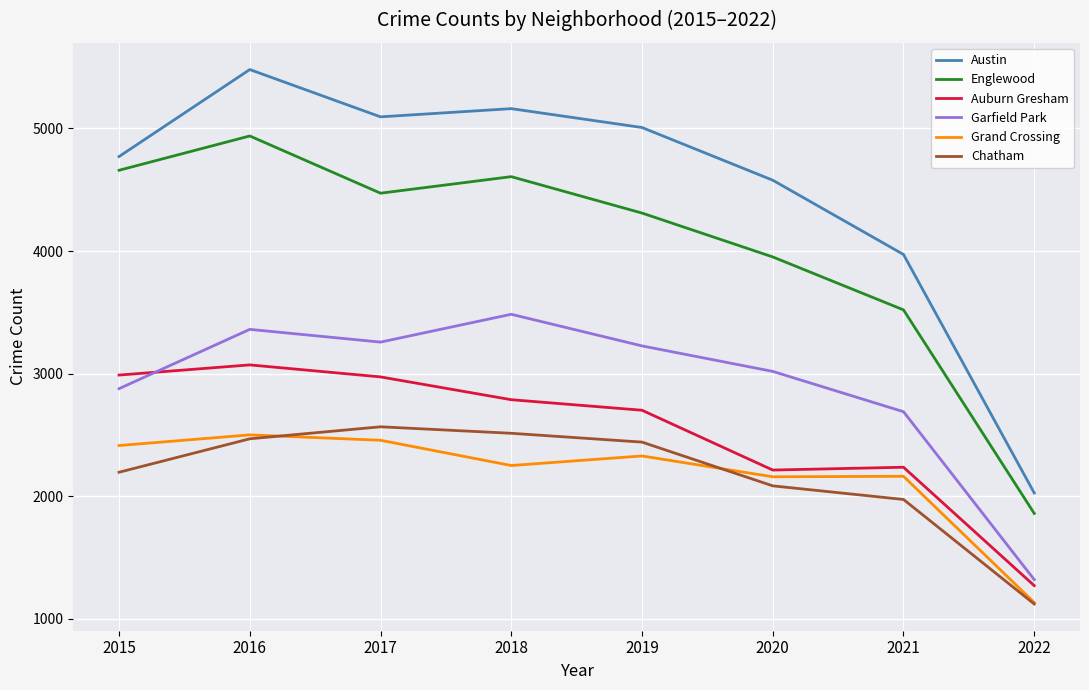

List the series in order of their peak value, highest first.

Austin, Englewood, Garfield Park, Auburn Gresham, Chatham, Grand Crossing